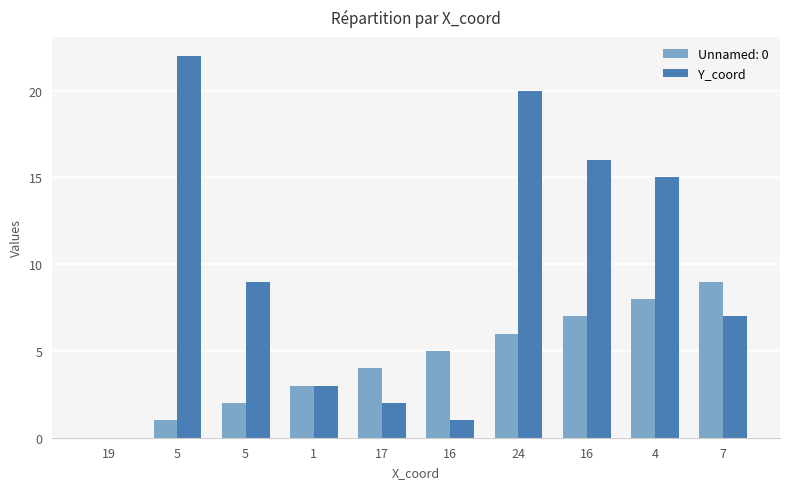

What are all the series names shown in the legend?

Unnamed: 0, Y_coord